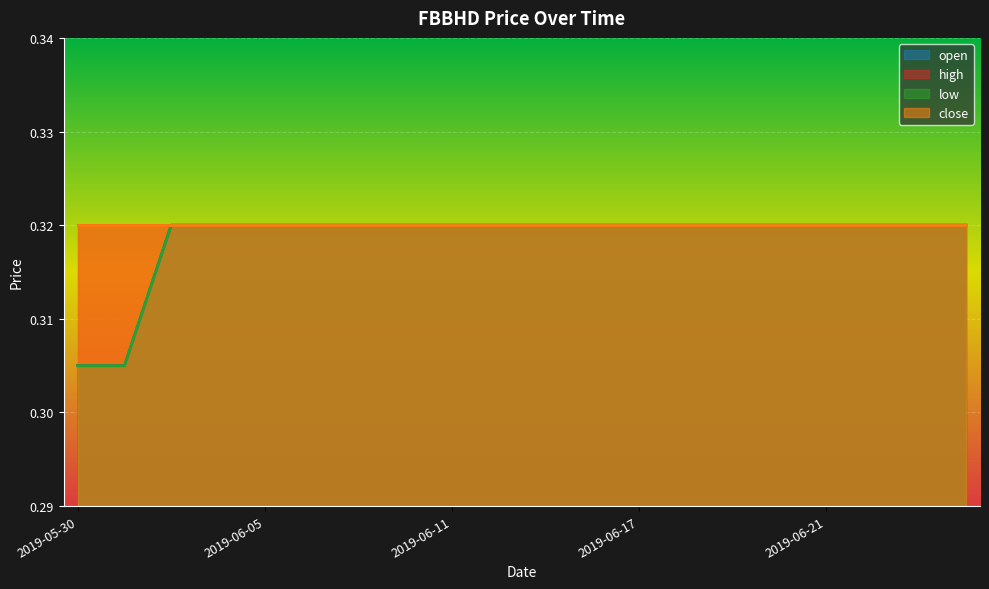

Which series has the widest spread of values?

open